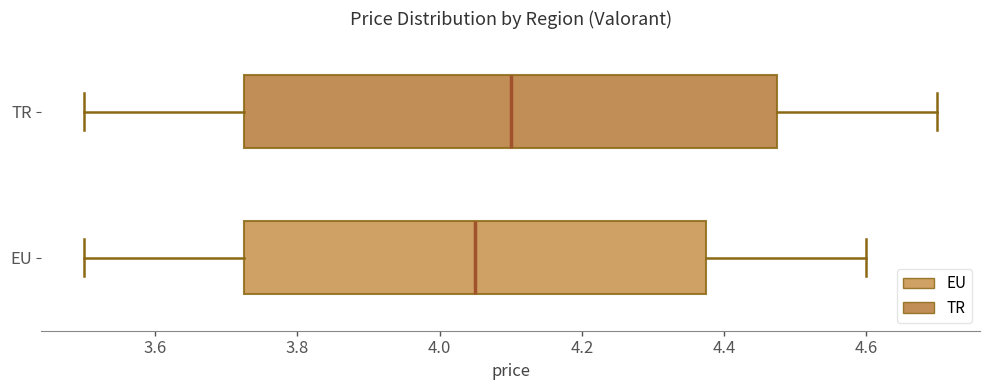

Comparing the boxes themselves (not the whiskers), which one is the widest?

TR